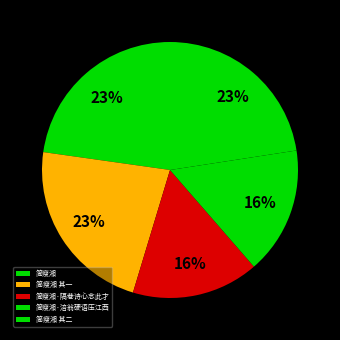

Does any single category account for the majority?

No